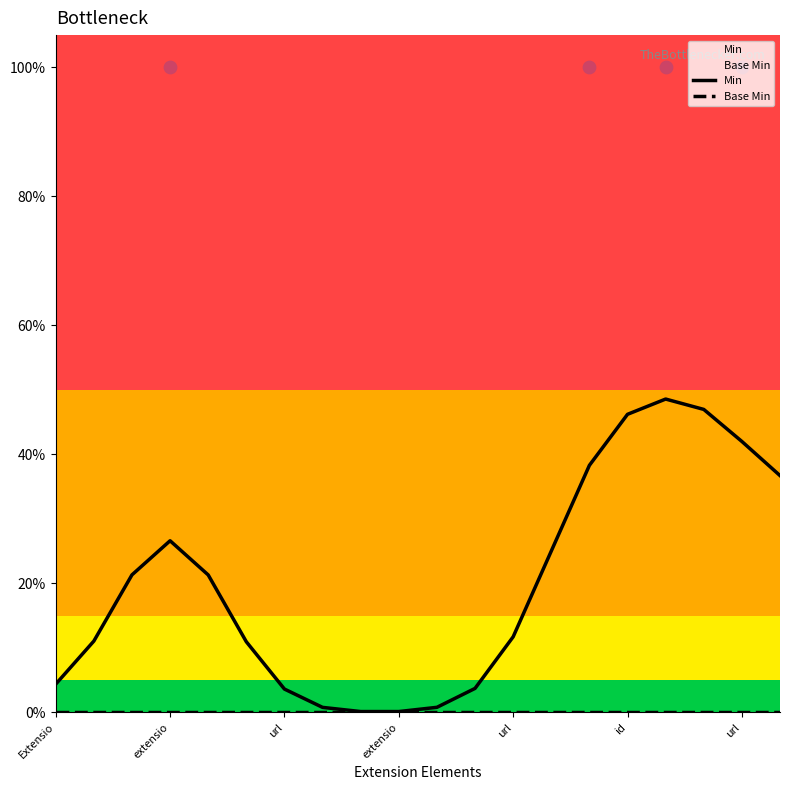

At how many categories does at least one series exceed 0?

20